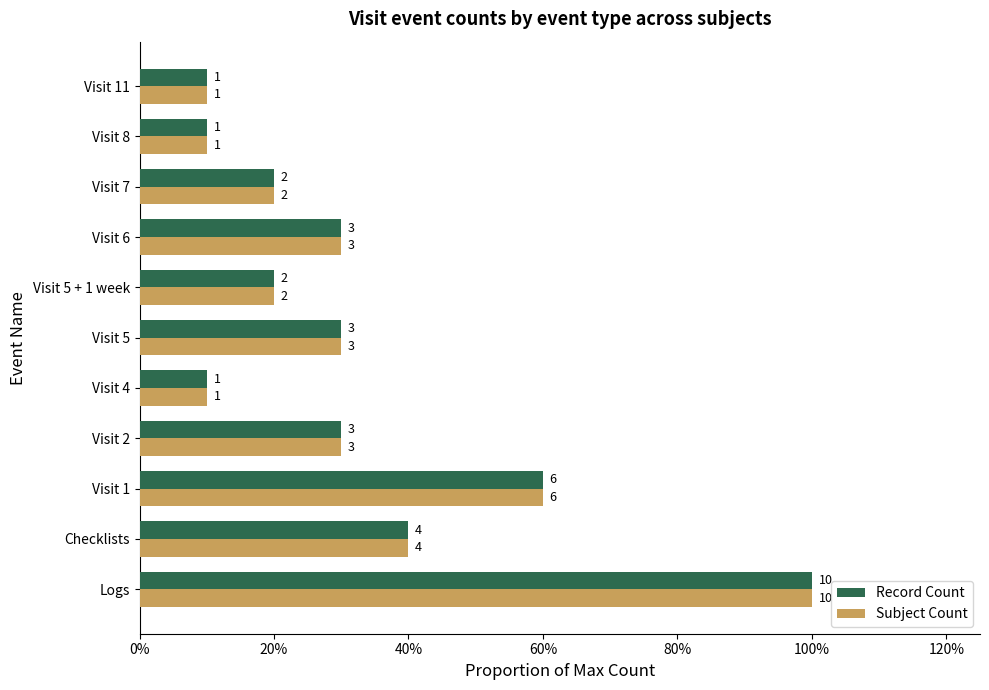

What are all the series names shown in the legend?

Record Count, Subject Count